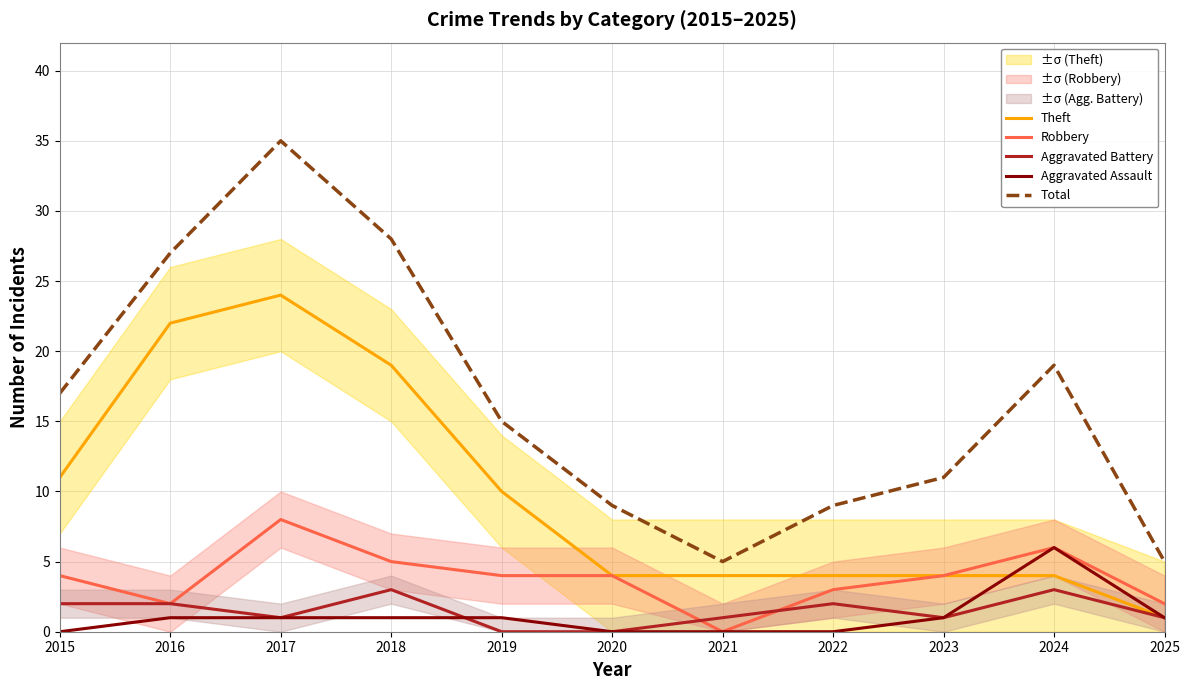

Where is Total nearest to the value 20?

2024